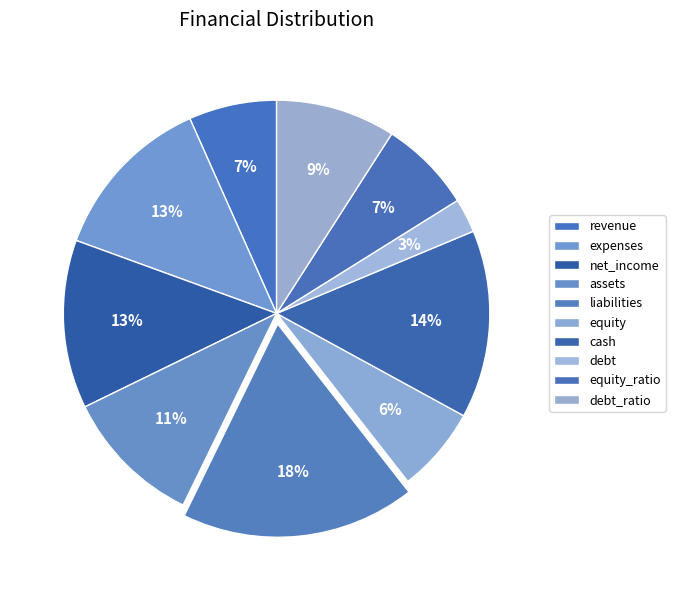

What is the ratio of the value at debt_ratio to the value at revenue?

1.4